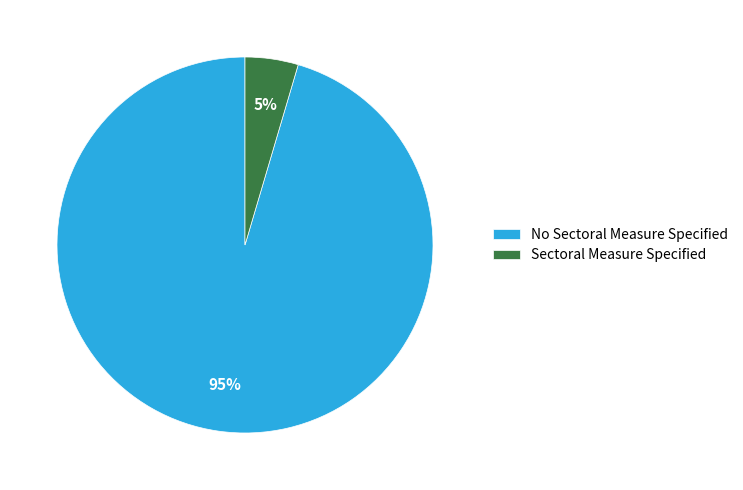

Which category has the biggest portion of the pie?

No Sectoral Measure Specified